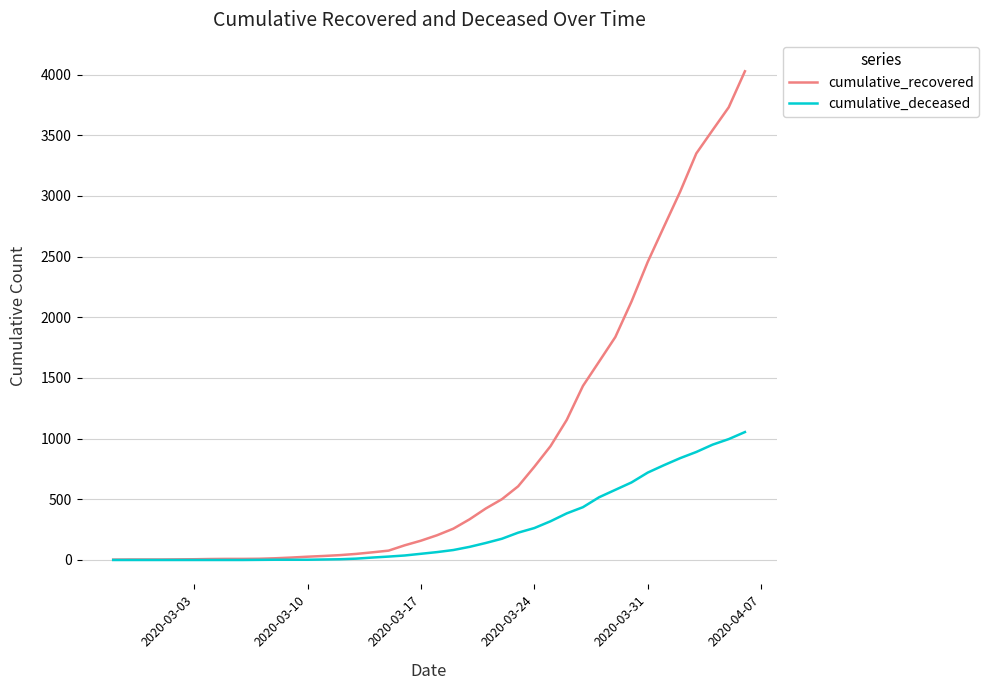

Which series has the largest total across all categories?

cumulative_recovered